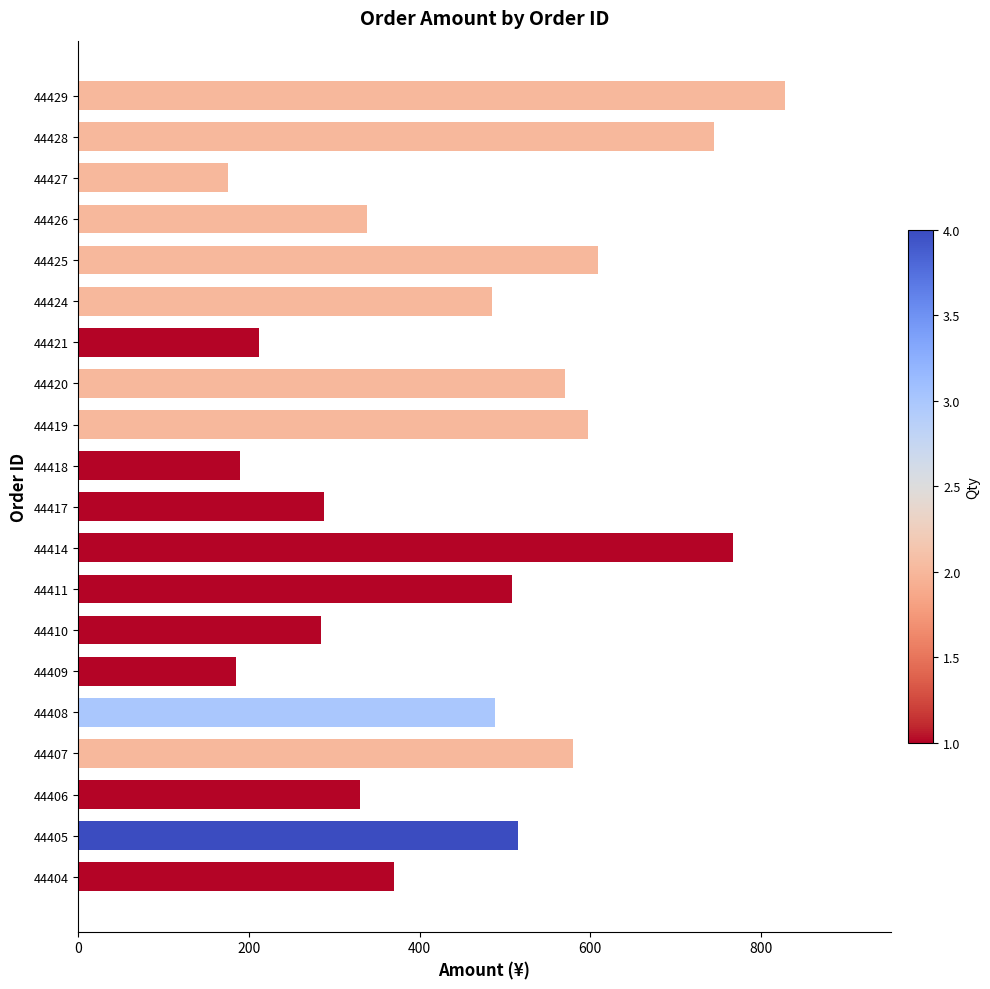

What is the change in value from 44418 to 44420?

+381